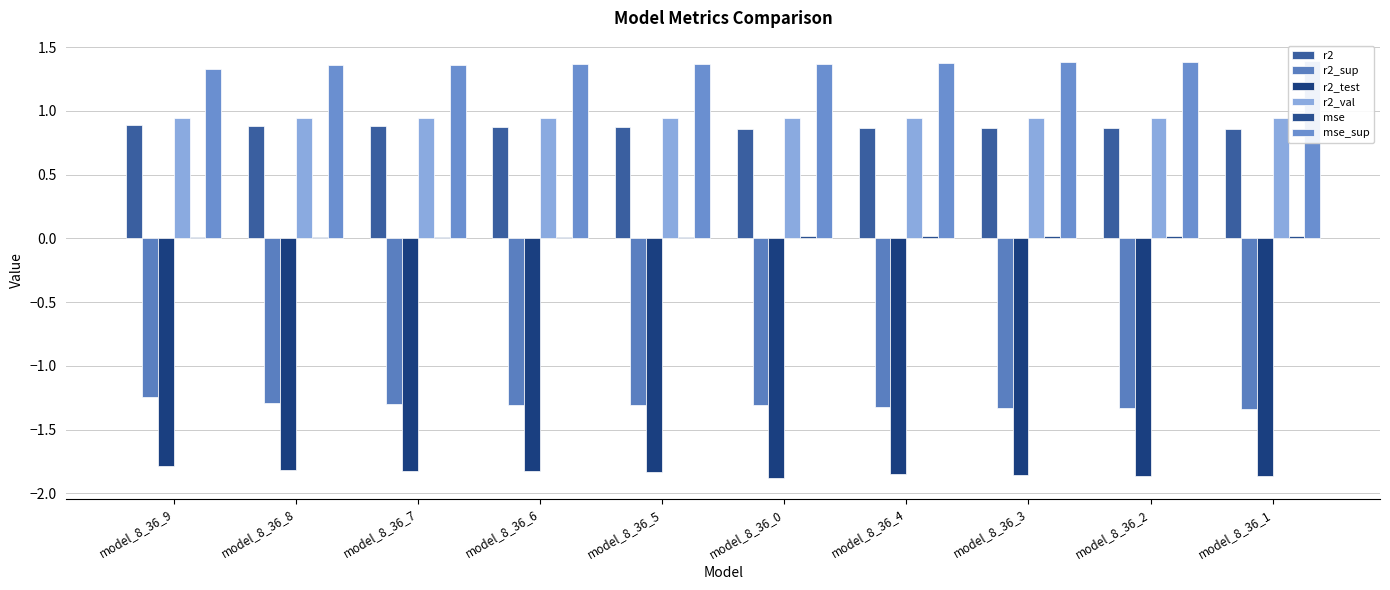

The value of r2_test at model_8_36_2 is -2.6. True or false?

False